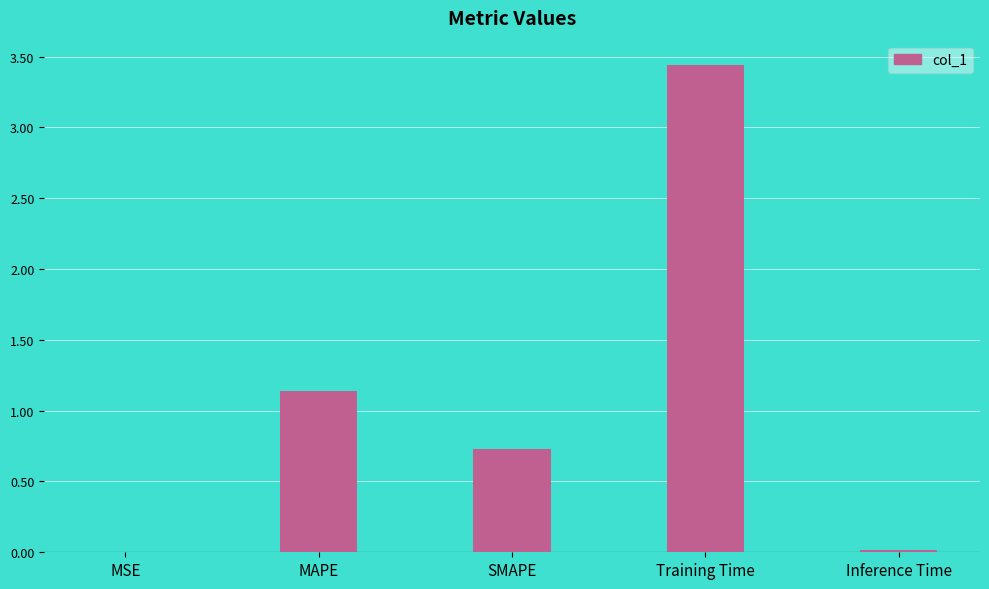

Are the bars horizontal?

No